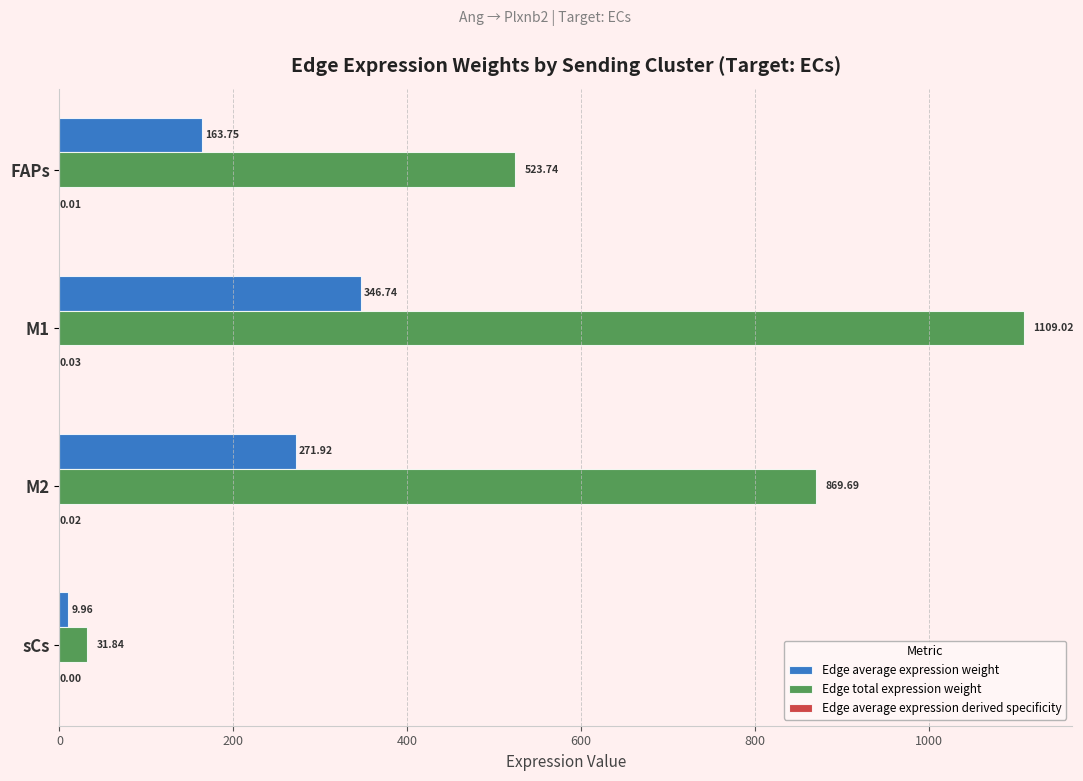

At which category is the sum across all series the highest?

M1